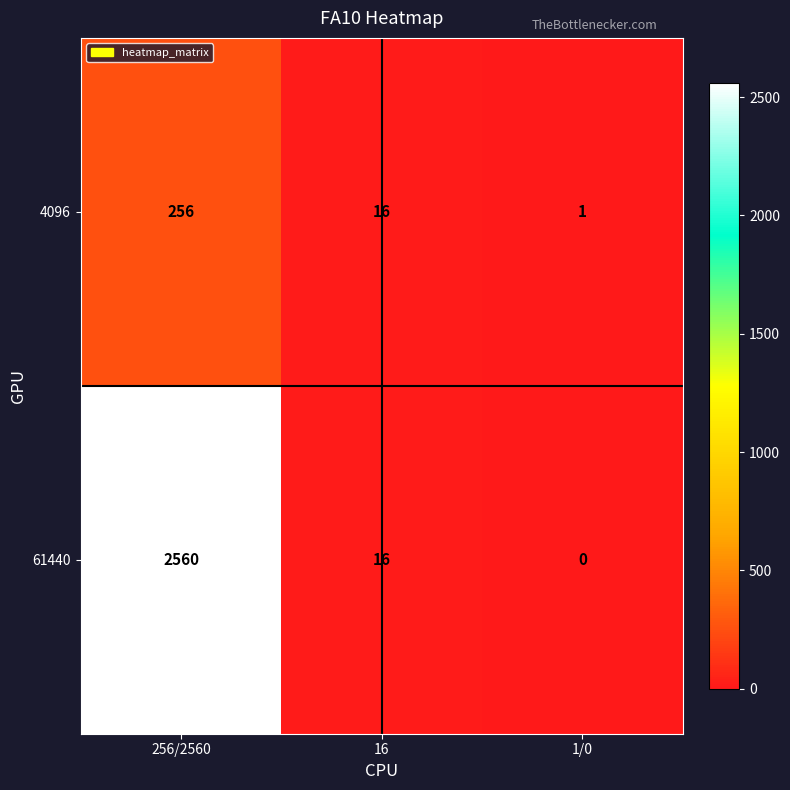

Rank the series by their maximum value, from highest to lowest.

61440, 4096